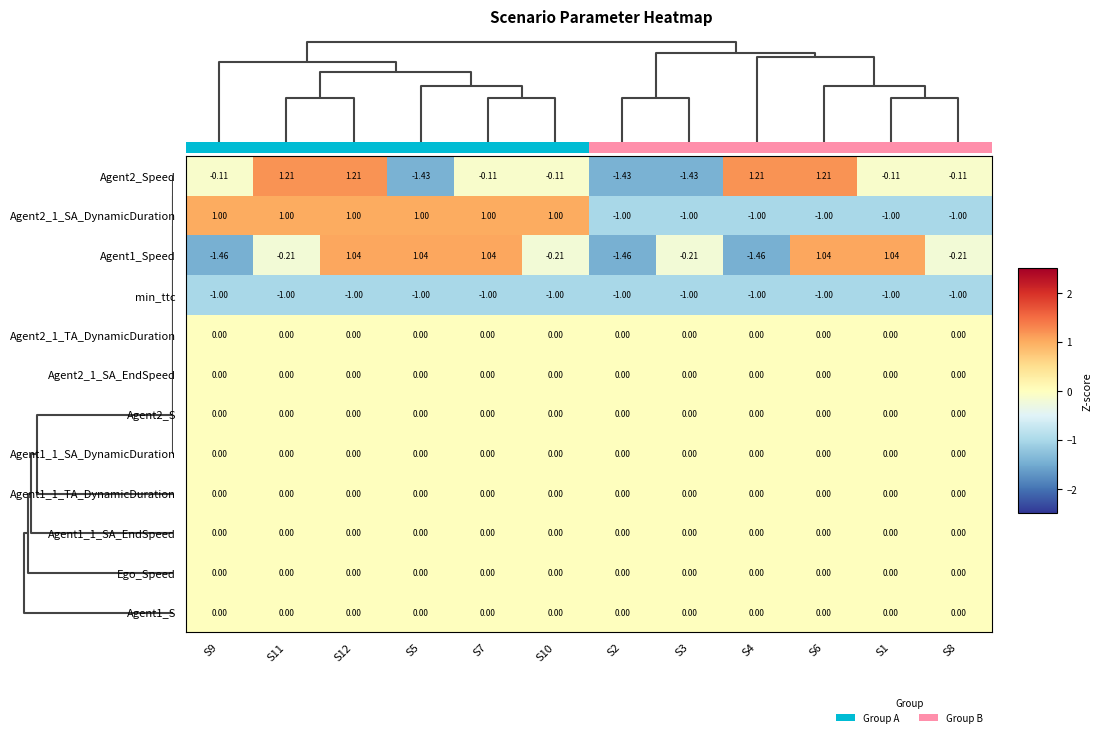

Reading left to right, transcribe all the data shown in this chart.

Agent2_Speed: S9=-0.1	S11=1.2	S12=1.2	S5=-1.4	S7=-0.1	S10=-0.1	S2=-1.4	S3=-1.4	S4=1.2	S6=1.2	S1=-0.1	S8=-0.1
Agent2_1_SA_DynamicDuration: S9=1.0	S11=1.0	S12=1.0	S5=1.0	S7=1.0	S10=1.0	S2=-1.0	S3=-1.0	S4=-1.0	S6=-1.0	S1=-1.0	S8=-1.0
Agent1_Speed: S9=-1.5	S11=-0.2	S12=1.0	S5=1.0	S7=1.0	S10=-0.2	S2=-1.5	S3=-0.2	S4=-1.5	S6=1.0	S1=1.0	S8=-0.2
min_ttc: S9=-1.0	S11=-1.0	S12=-1.0	S5=-1.0	S7=-1.0	S10=-1.0	S2=-1.0	S3=-1.0	S4=-1.0	S6=-1.0	S1=-1.0	S8=-1.0
Agent2_1_TA_DynamicDuration: S9=0.0	S11=0.0	S12=0.0	S5=0.0	S7=0.0	S10=0.0	S2=0.0	S3=0.0	S4=0.0	S6=0.0	S1=0.0	S8=0.0
Agent2_1_SA_EndSpeed: S9=0.0	S11=0.0	S12=0.0	S5=0.0	S7=0.0	S10=0.0	S2=0.0	S3=0.0	S4=0.0	S6=0.0	S1=0.0	S8=0.0
Agent2_S: S9=0.0	S11=0.0	S12=0.0	S5=0.0	S7=0.0	S10=0.0	S2=0.0	S3=0.0	S4=0.0	S6=0.0	S1=0.0	S8=0.0
Agent1_1_SA_DynamicDuration: S9=0.0	S11=0.0	S12=0.0	S5=0.0	S7=0.0	S10=0.0	S2=0.0	S3=0.0	S4=0.0	S6=0.0	S1=0.0	S8=0.0
Agent1_1_TA_DynamicDuration: S9=0.0	S11=0.0	S12=0.0	S5=0.0	S7=0.0	S10=0.0	S2=0.0	S3=0.0	S4=0.0	S6=0.0	S1=0.0	S8=0.0
Agent1_1_SA_EndSpeed: S9=0.0	S11=0.0	S12=0.0	S5=0.0	S7=0.0	S10=0.0	S2=0.0	S3=0.0	S4=0.0	S6=0.0	S1=0.0	S8=0.0
Ego_Speed: S9=0.0	S11=0.0	S12=0.0	S5=0.0	S7=0.0	S10=0.0	S2=0.0	S3=0.0	S4=0.0	S6=0.0	S1=0.0	S8=0.0
Agent1_S: S9=0.0	S11=0.0	S12=0.0	S5=0.0	S7=0.0	S10=0.0	S2=0.0	S3=0.0	S4=0.0	S6=0.0	S1=0.0	S8=0.0